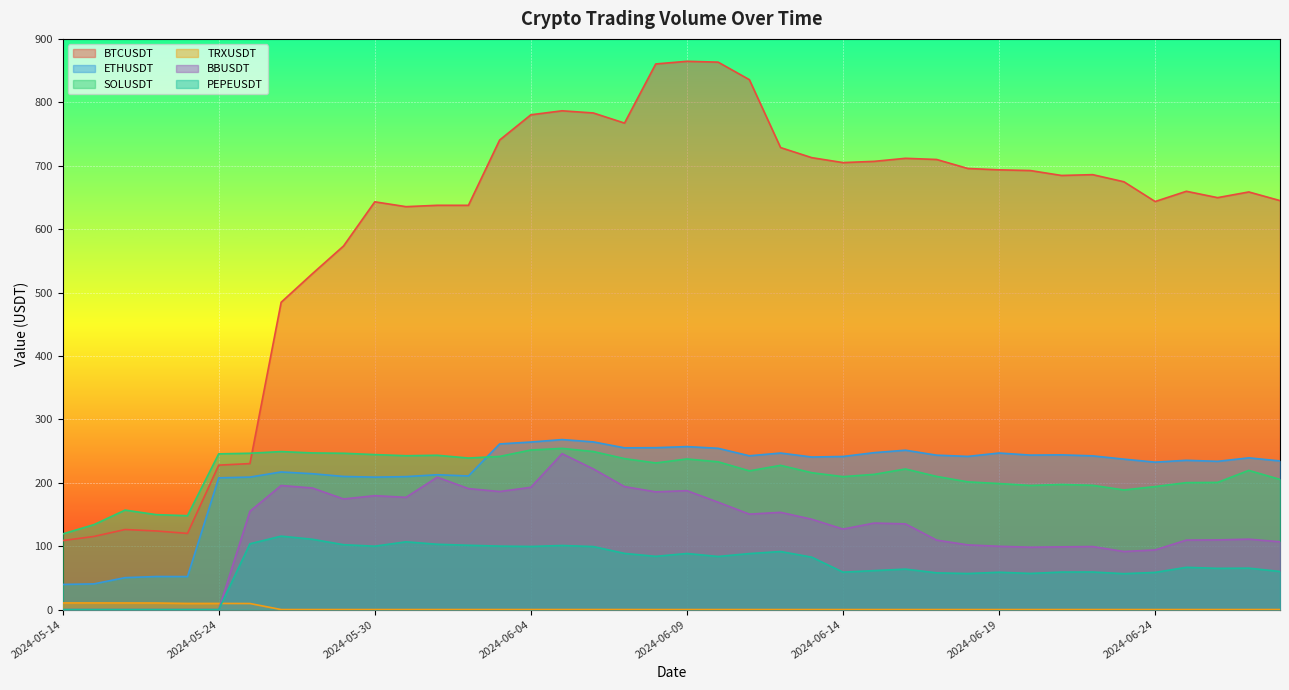

True or false: TRXUSDT has more than 2 interior local peaks.

True